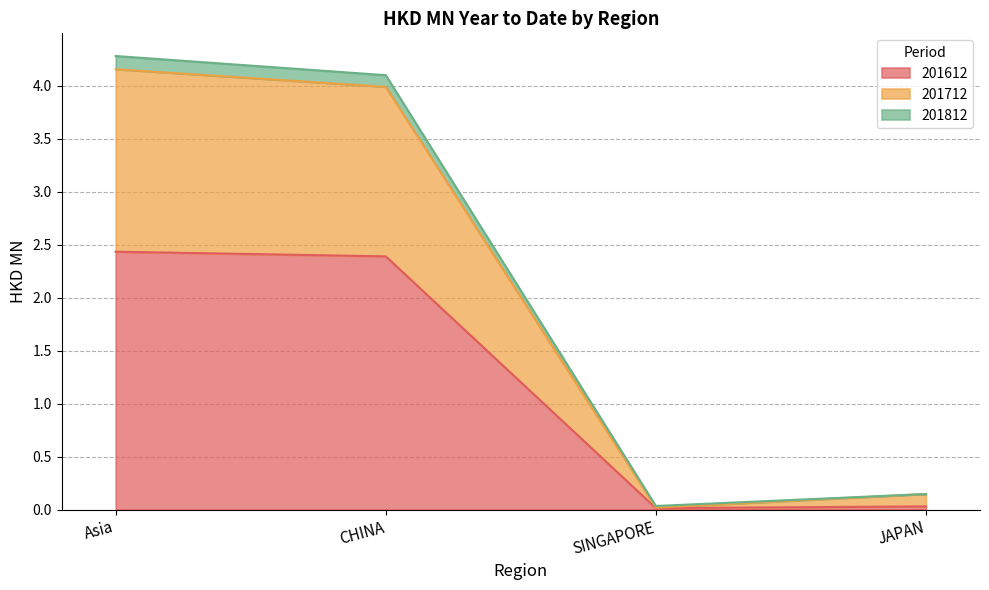

How many lines are shown in the chart?

3